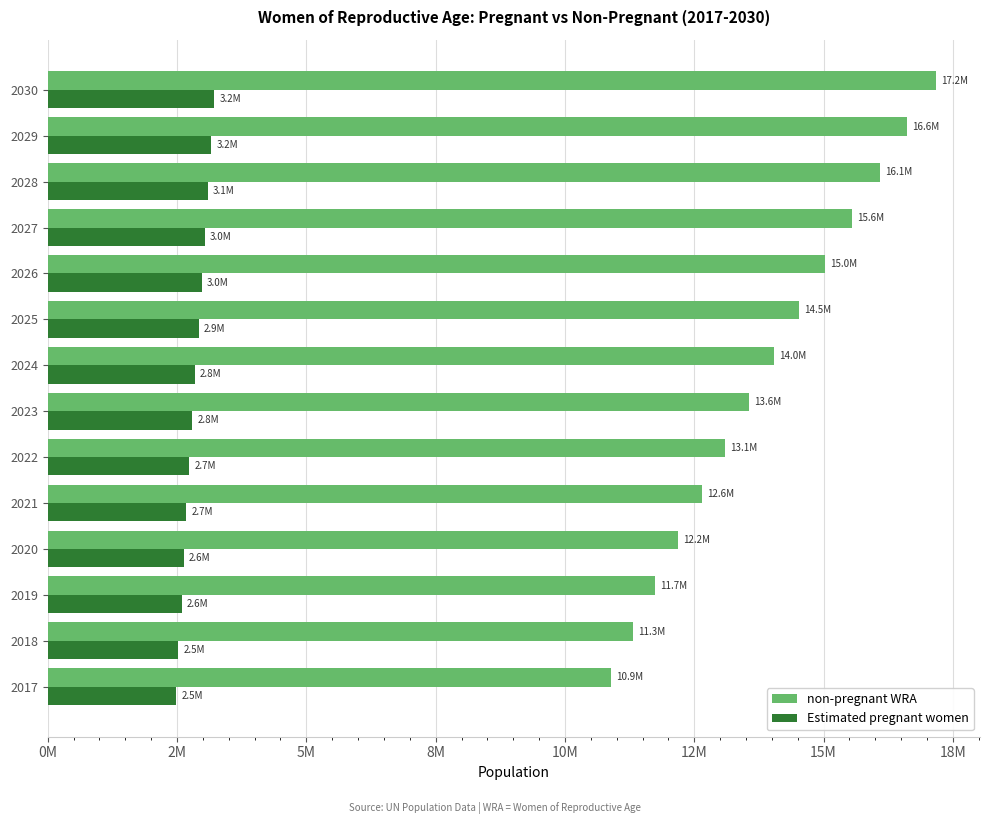

What are all the series names shown in the legend?

non-pregnant WRA, Estimated pregnant women